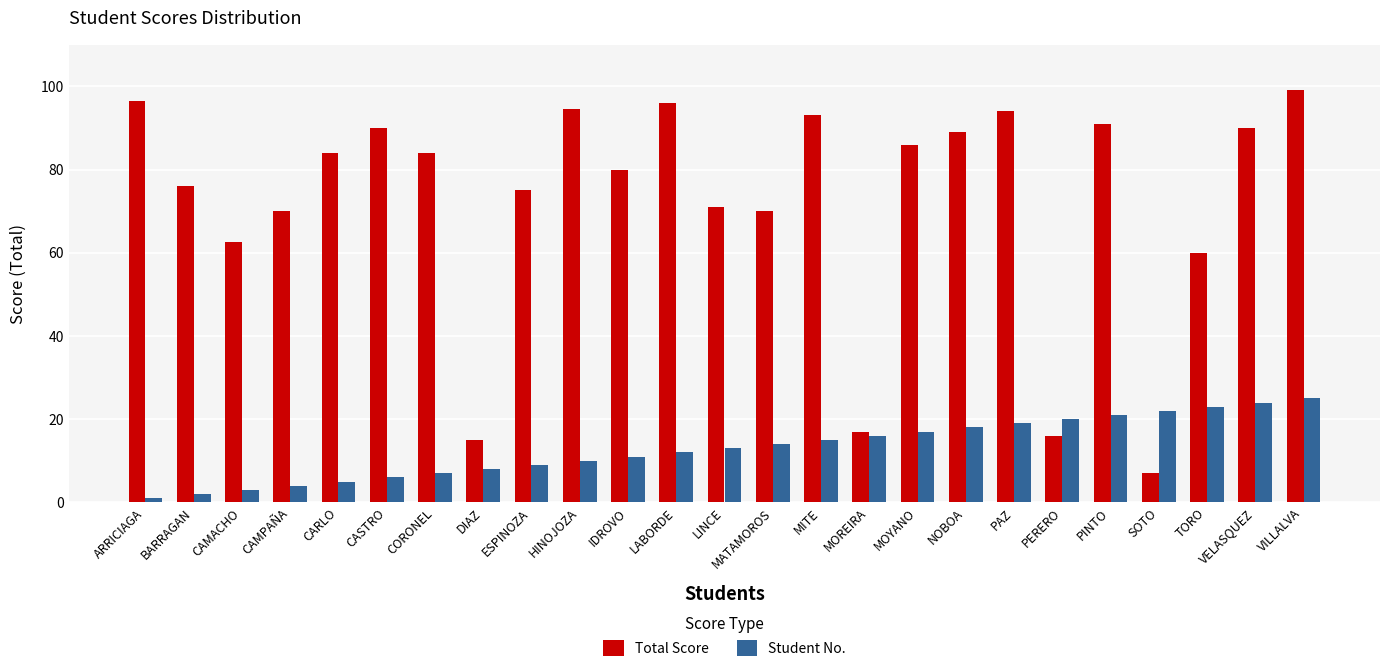

What position from the left is CAMACHO?

3